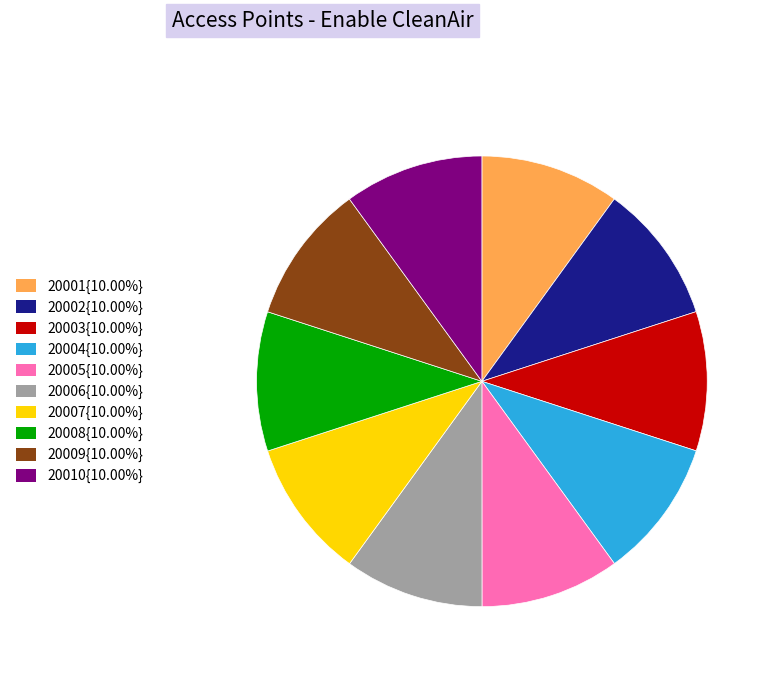

How many segments does this pie chart have?

10